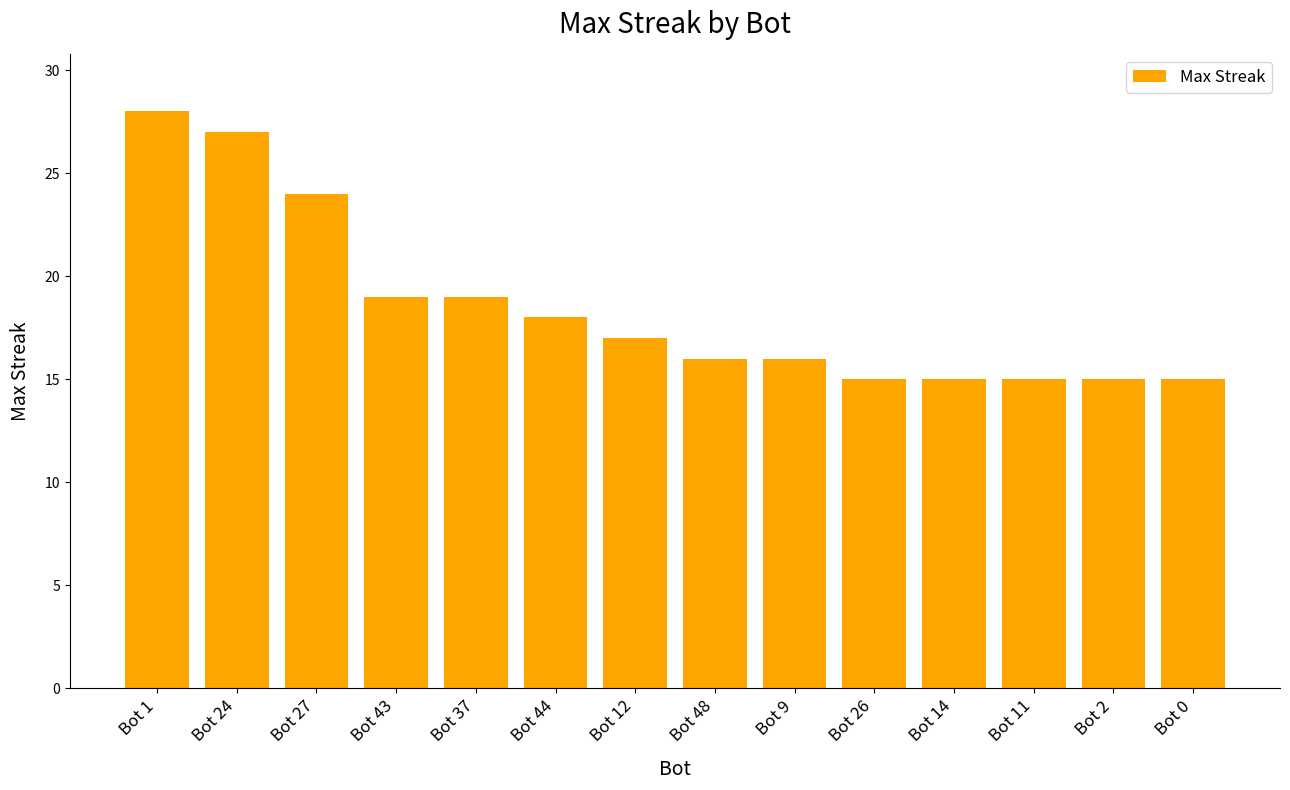

What is the ratio of the value at Bot 37 to the value at Bot 43?

1.0